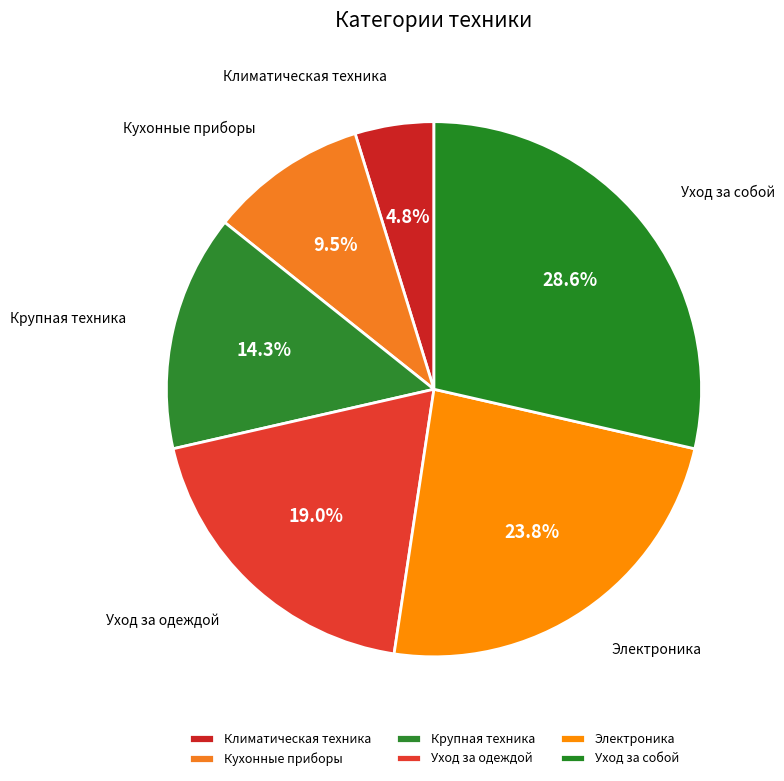

Approximately how many times larger is the value at Уход за собой compared to Климатическая техника?

6.0